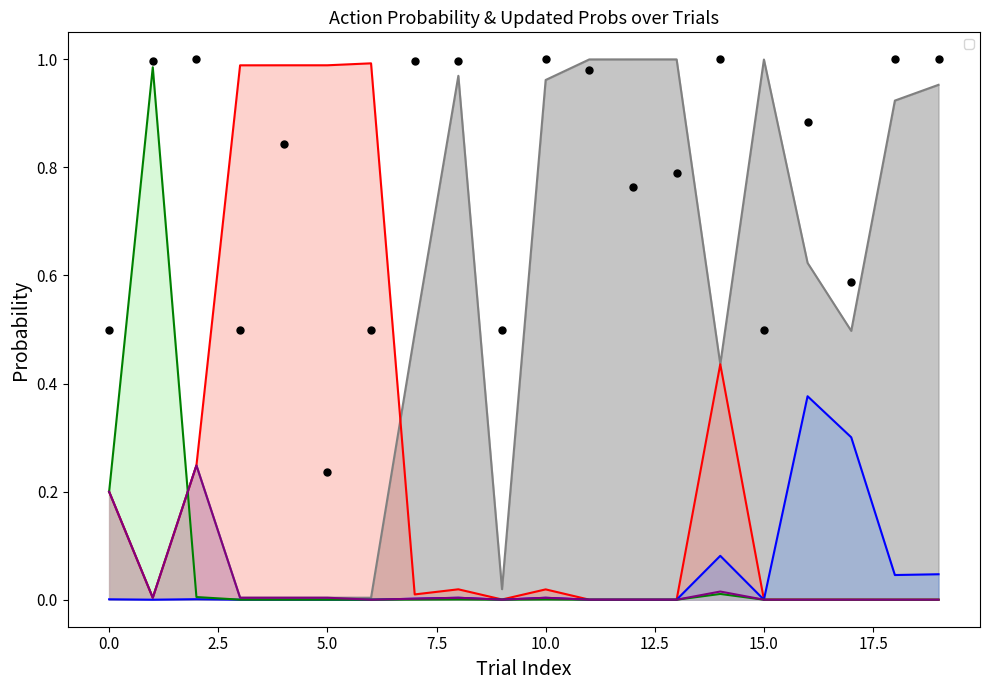

True or false: _part_UpdatedProbs_[0] and _part_UpdatedProbs_[3] cross at least once.

True